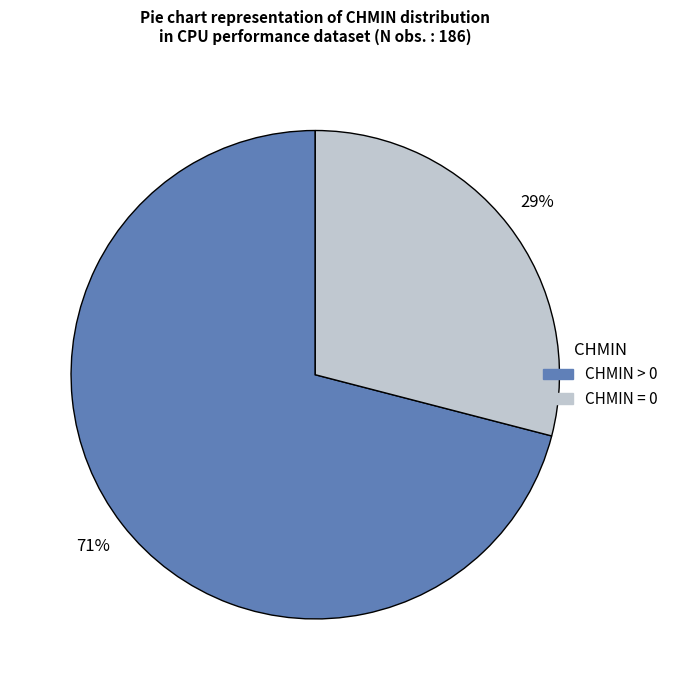

To the nearest percent, what is the difference between the largest and smallest slice percentages?

42%